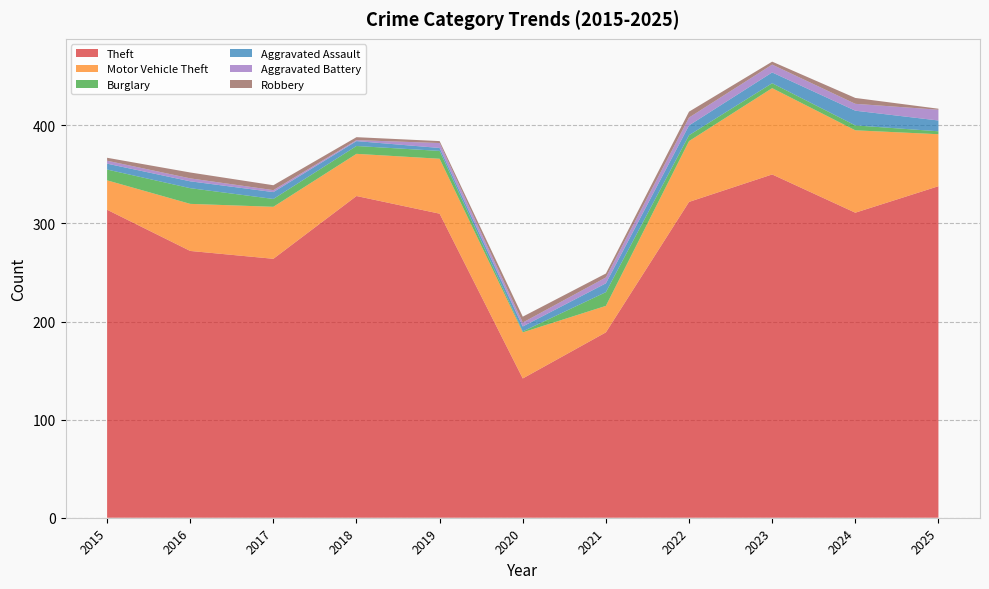

Reading left to right, extract all data points from this chart.

Theft: 314	272	264	328	310	142	189	322	350	311	338
Motor Vehicle Theft: 30	48	53	43	56	47	27	62	88	84	53
Burglary: 11	16	8	8	8	1	14	6	5	5	3
Aggravated Assault: 6	7	7	5	3	5	9	10	11	15	11
Aggravated Battery: 3	3	2	1	5	4	6	8	8	7	11
Robbery: 3	6	5	3	2	6	4	6	3	6	1